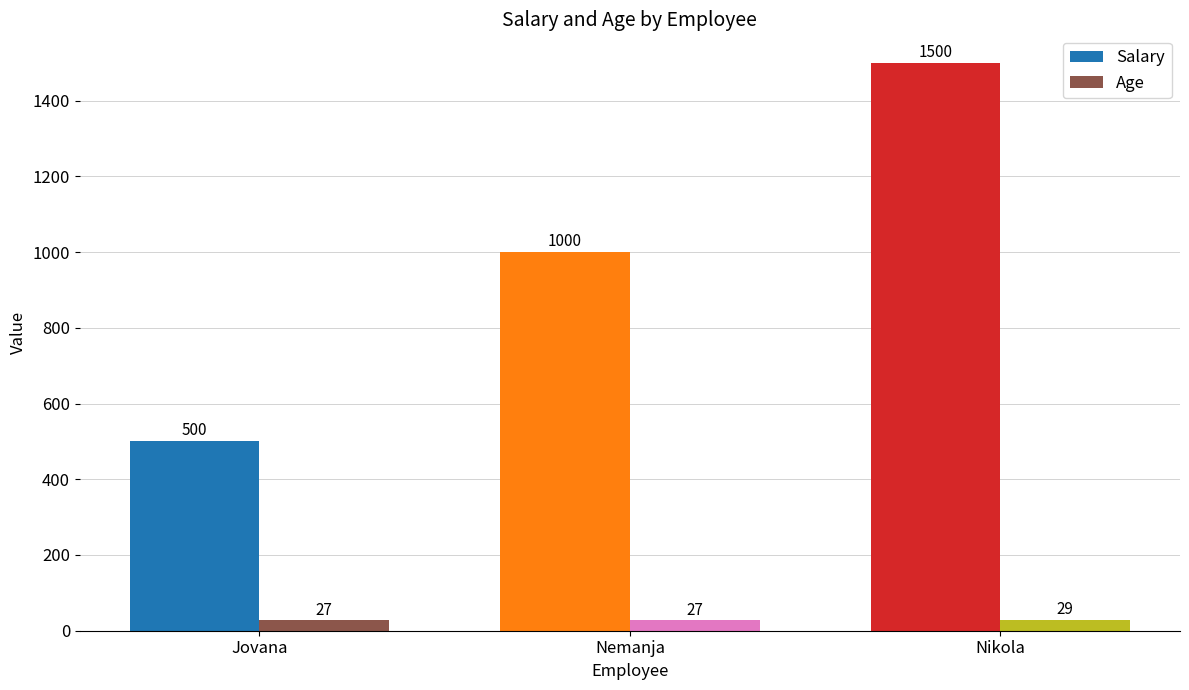

Which series changed the most between Jovana and Nemanja?

Salary